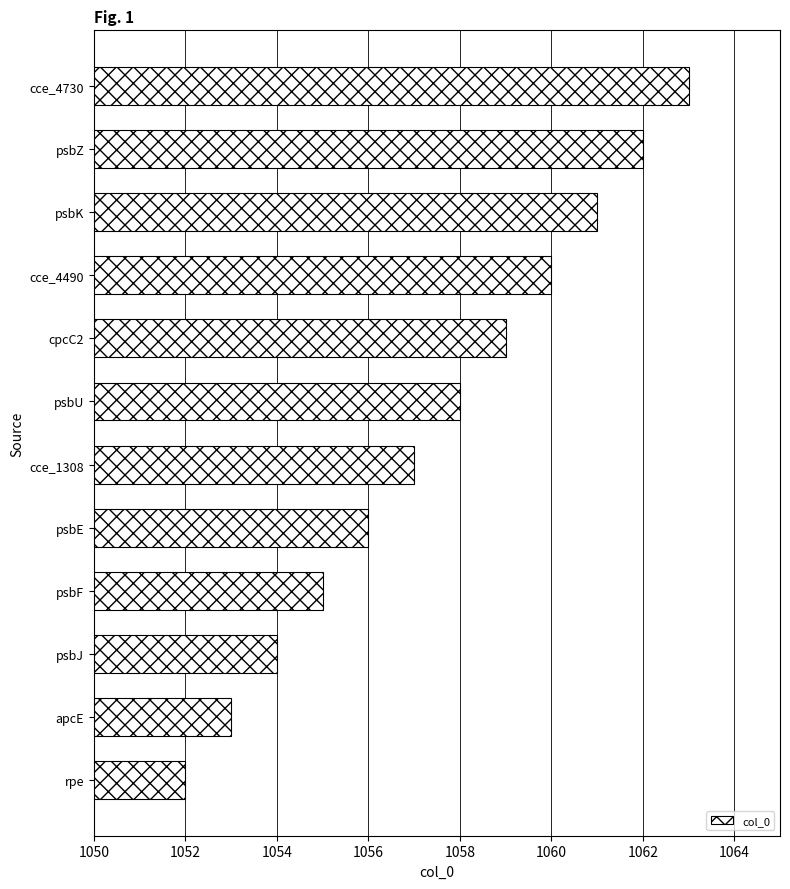

At which category does the chart reach its minimum across all series?

rpe